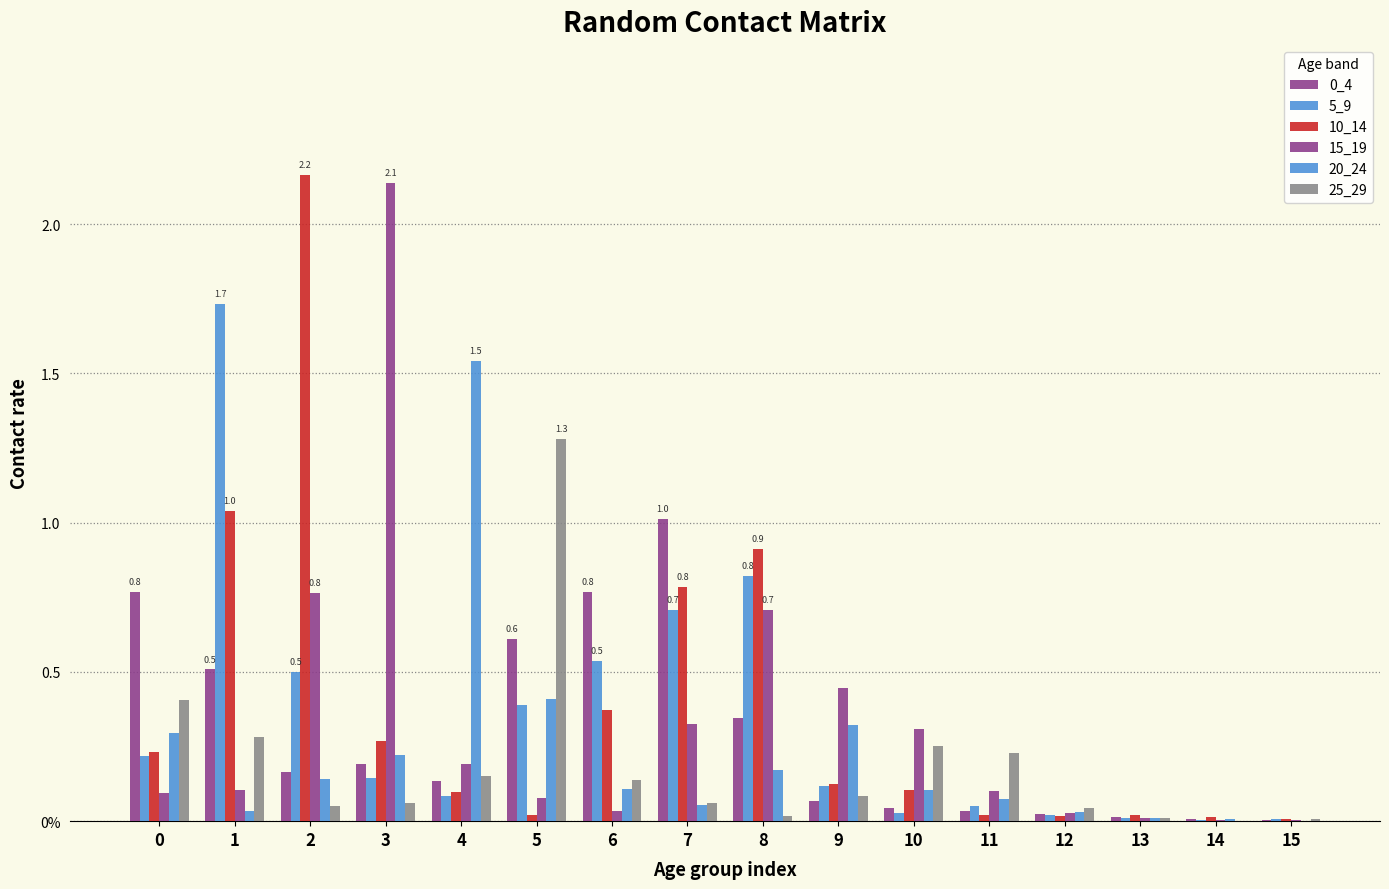

Does the chart contain stacked bars?

No